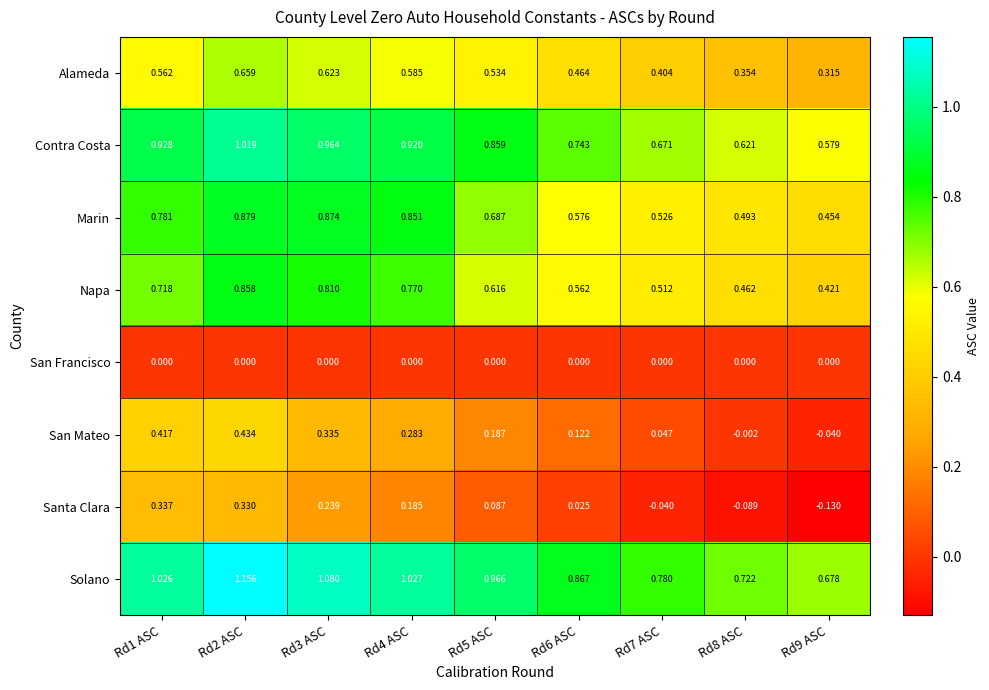

Which series changed the most between Rd1 ASC and Rd8 ASC?

Santa Clara